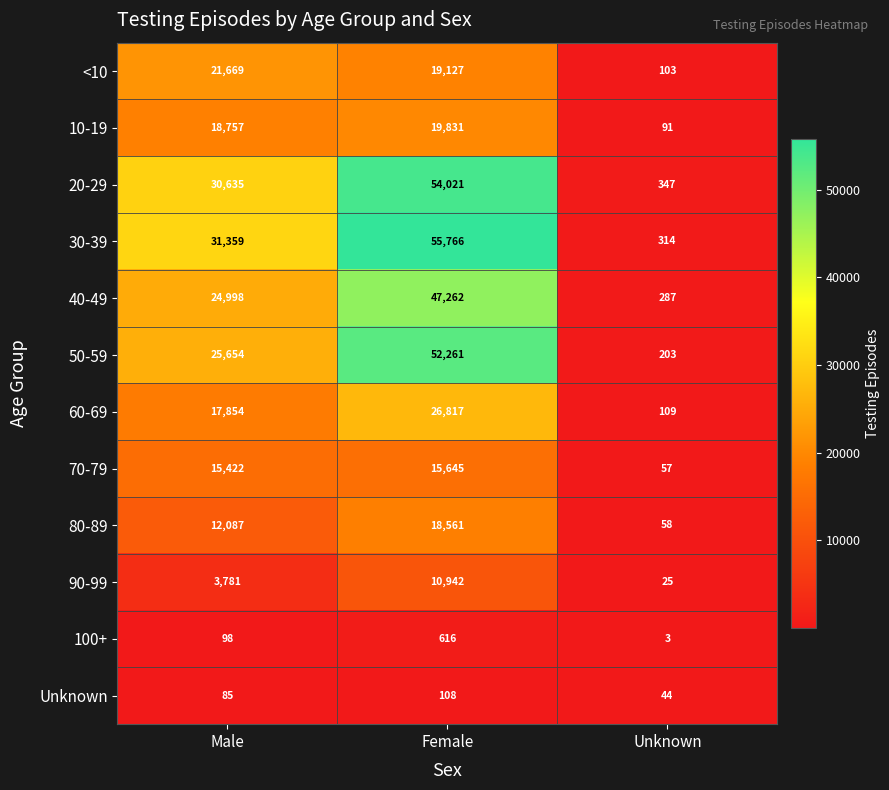

What is the total value across all series at Unknown?

1641